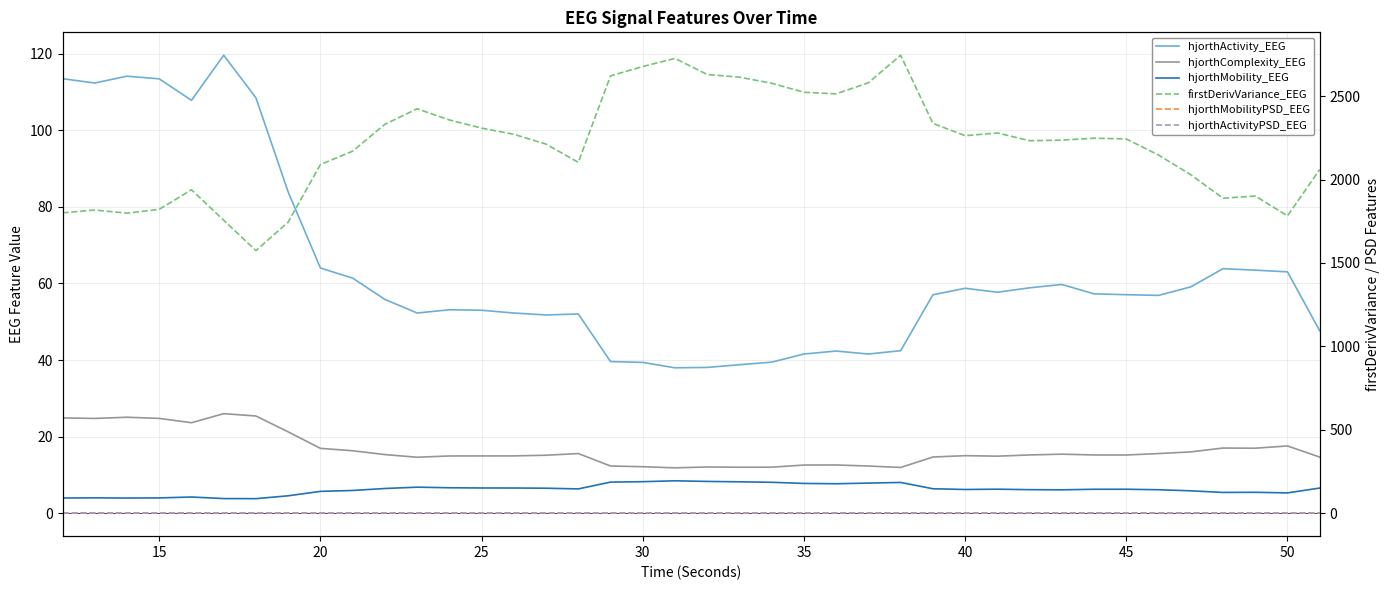

The hjorthMobilityPSD_EEG series shows 1.3 at 20. True or false?

True